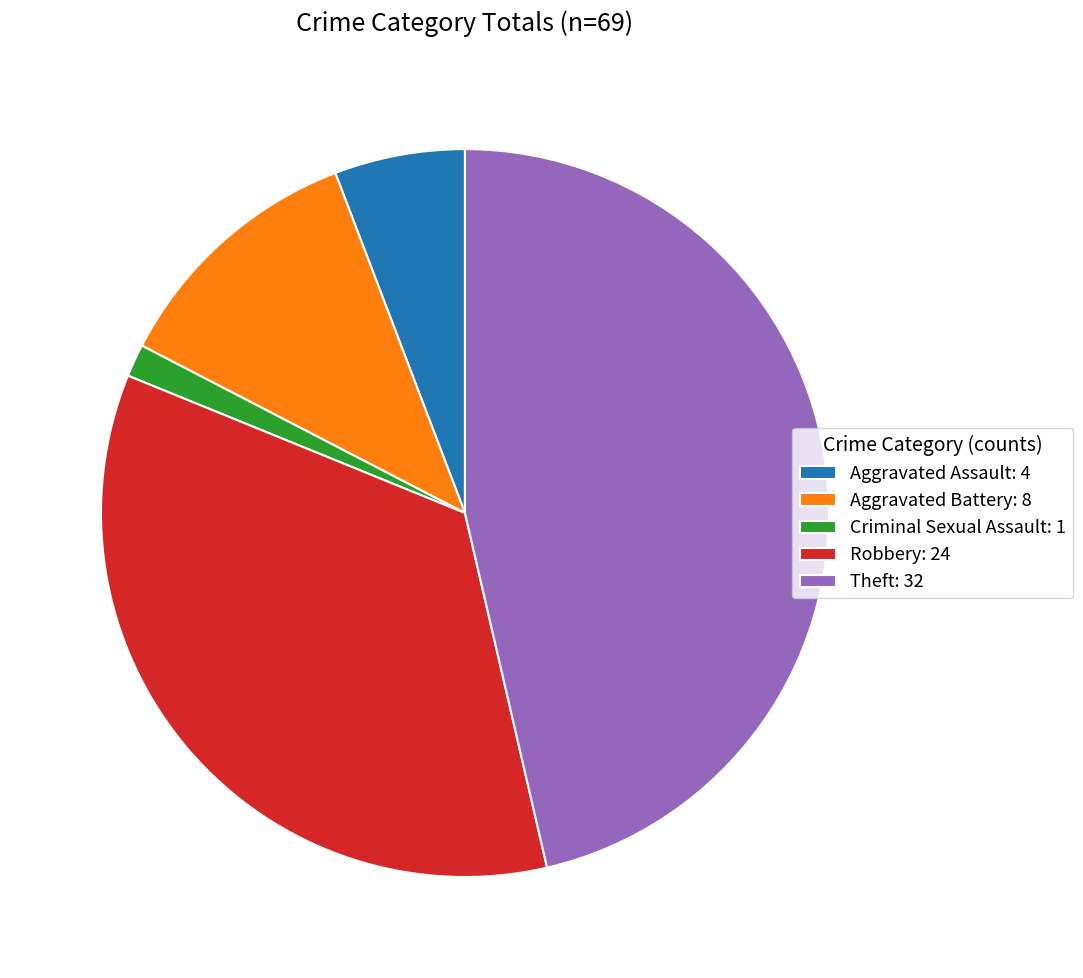

True or false: Robbery: 24 accounts for 35% of the total.

True